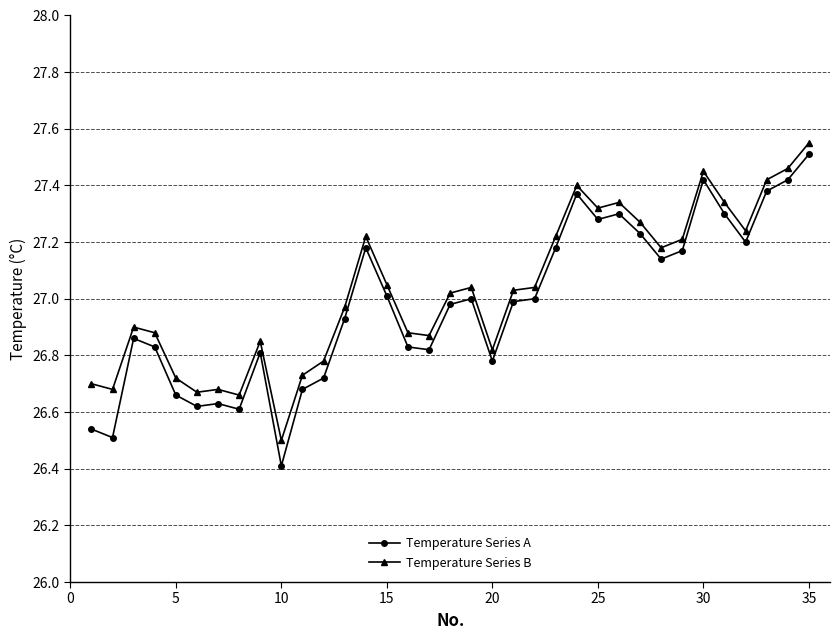

True or false: Temperature Series A has more than 2 interior local peaks.

True